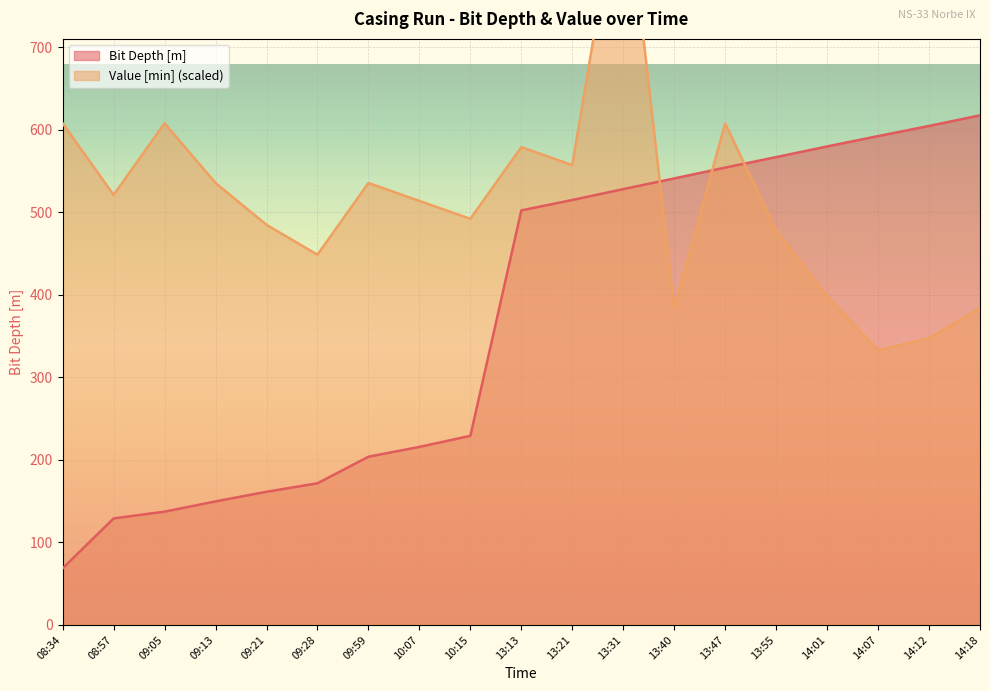

Which series ends up on top after the final intersection of Bit Depth [m] and Value [min]?

Bit Depth [m]